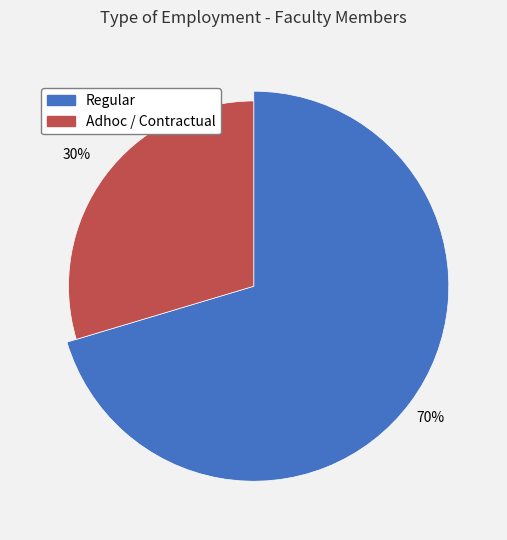

To the nearest percent, what percentage of the pie is Regular?

70%